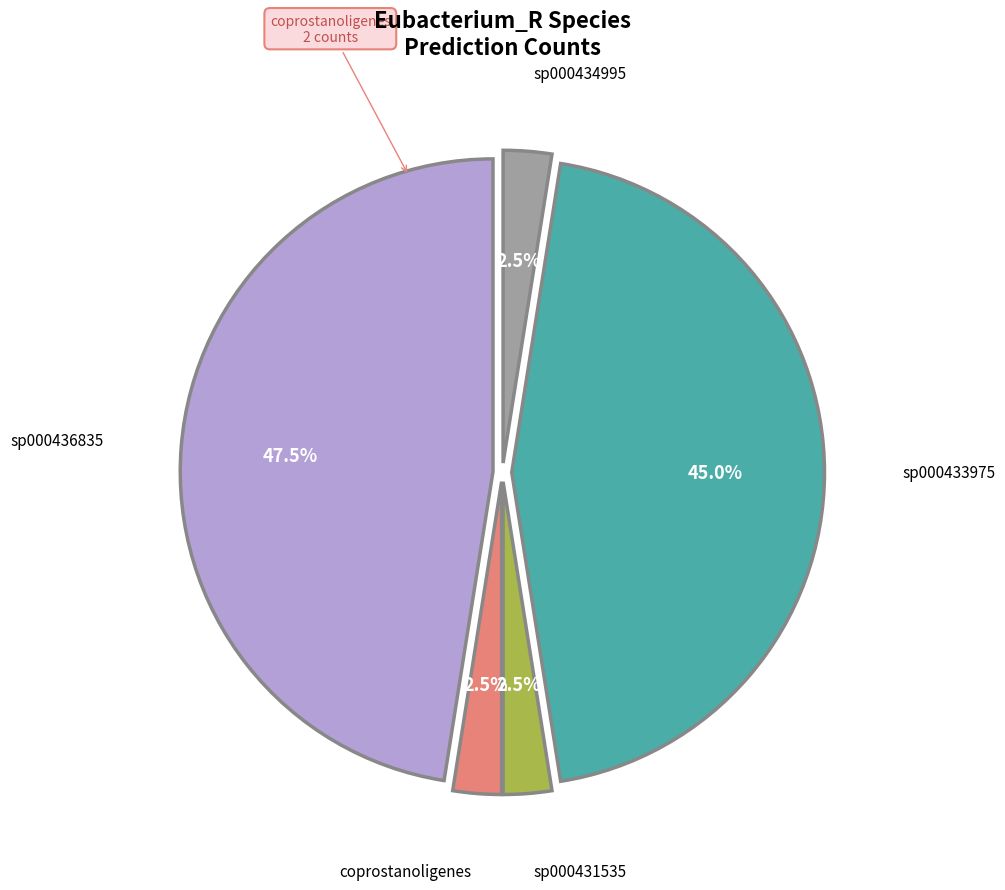

What is the largest slice in the pie chart?

sp000436835